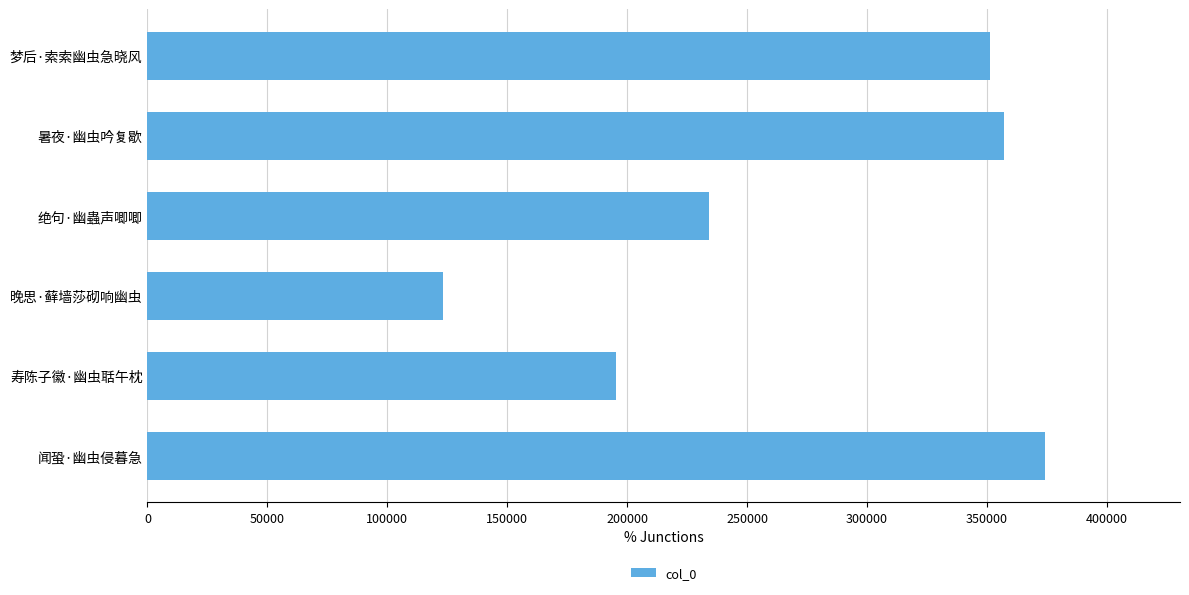

Reading top to bottom, extract all data points from this chart.

梦后·索索幽虫急晓风=351356	暑夜·幽虫吟复歇=357038	绝句·幽蟲声唧唧=234230	晚思·藓墙莎砌响幽虫=123203	寿陈子徽·幽虫聒午枕=195294	闻蛩·幽虫侵暮急=374334